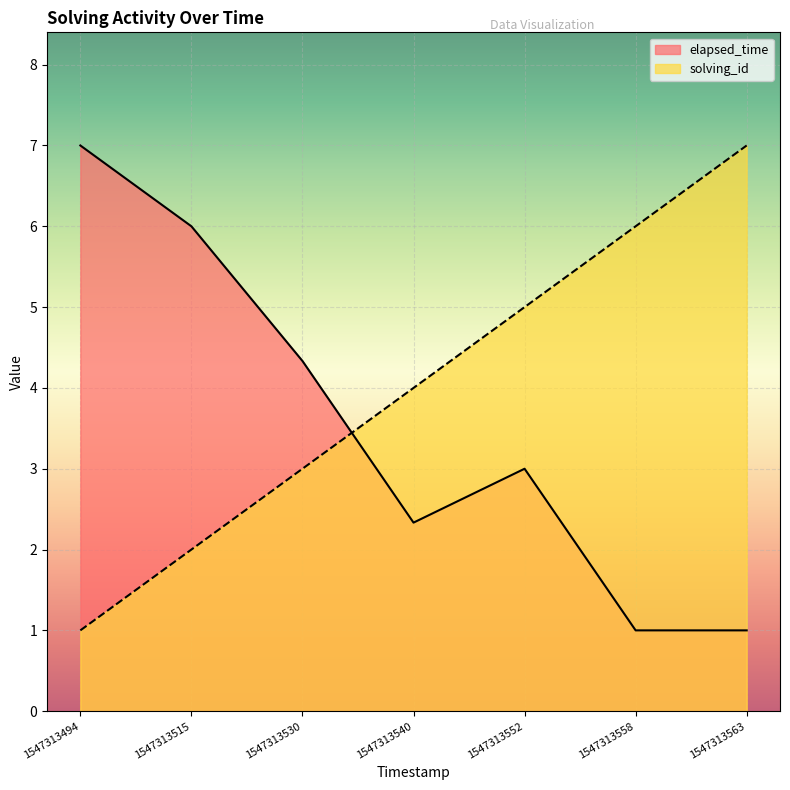

What is the spread (max minus min) of values at 1547313552?

2.0